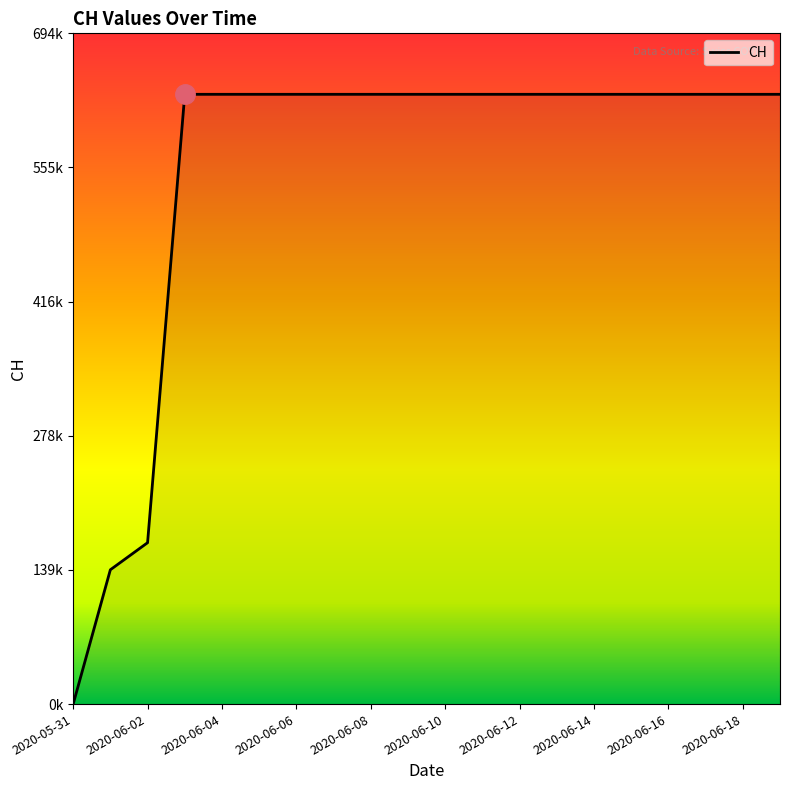

Is this an area chart (filled region under the line)?

Yes